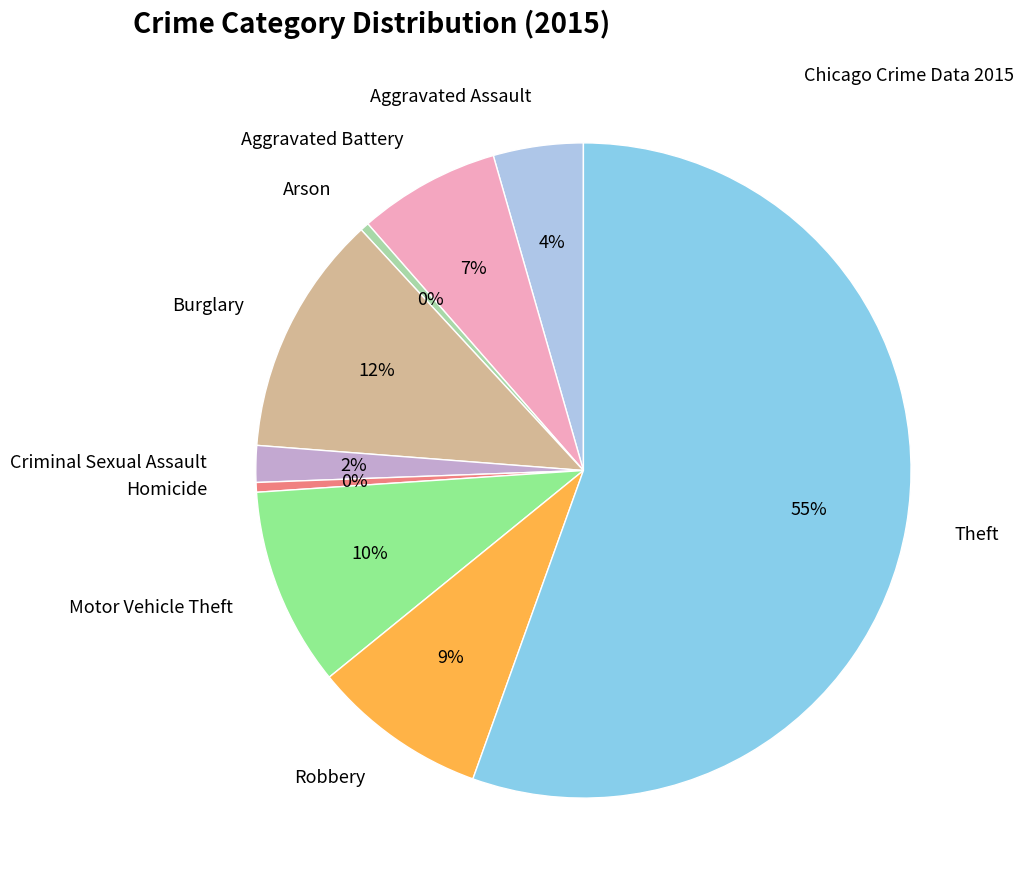

Is the sum of Aggravated Assault and Burglary greater than half?

No